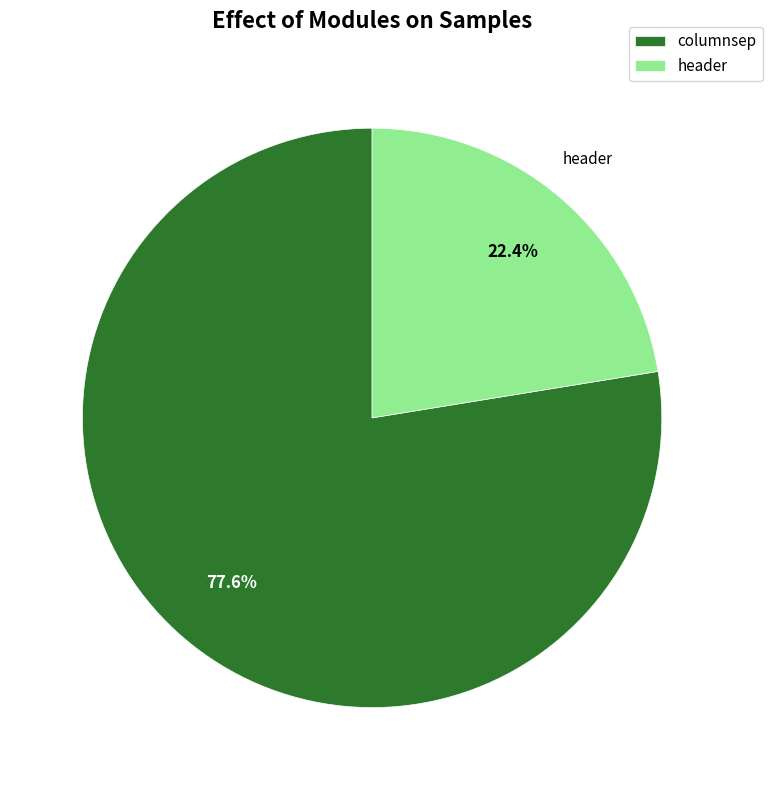

How much of the chart is everything except columnsep?

22.4%